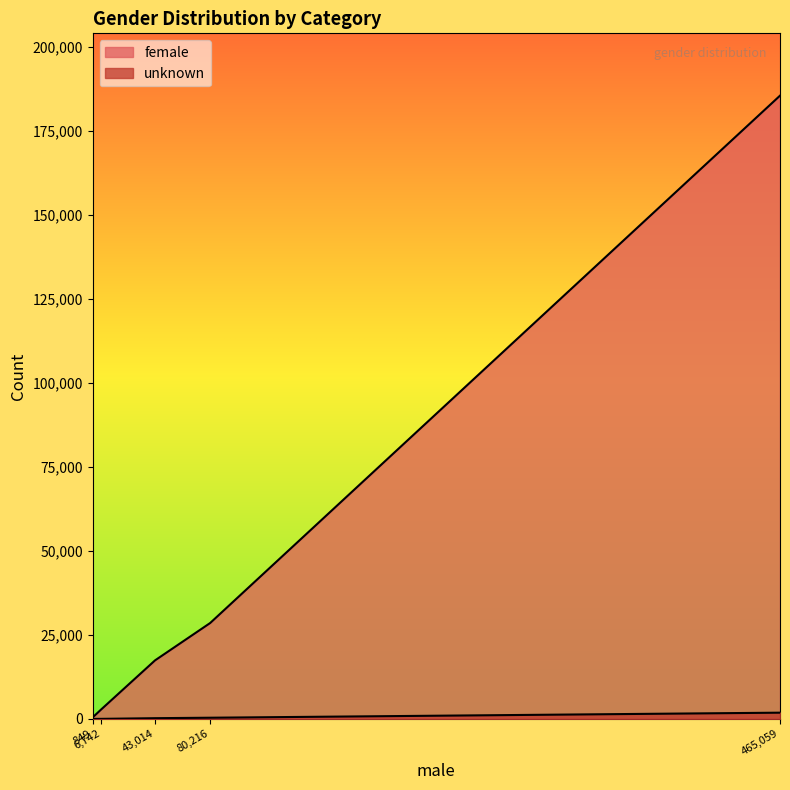

Reading left to right, list all the values displayed in this chart.

unknown: lemmas=1856	categories=354	verbs=215	adjectives=16	pchs=4
female: lemmas=185516	categories=28546	verbs=17437	adjectives=2872	pchs=449